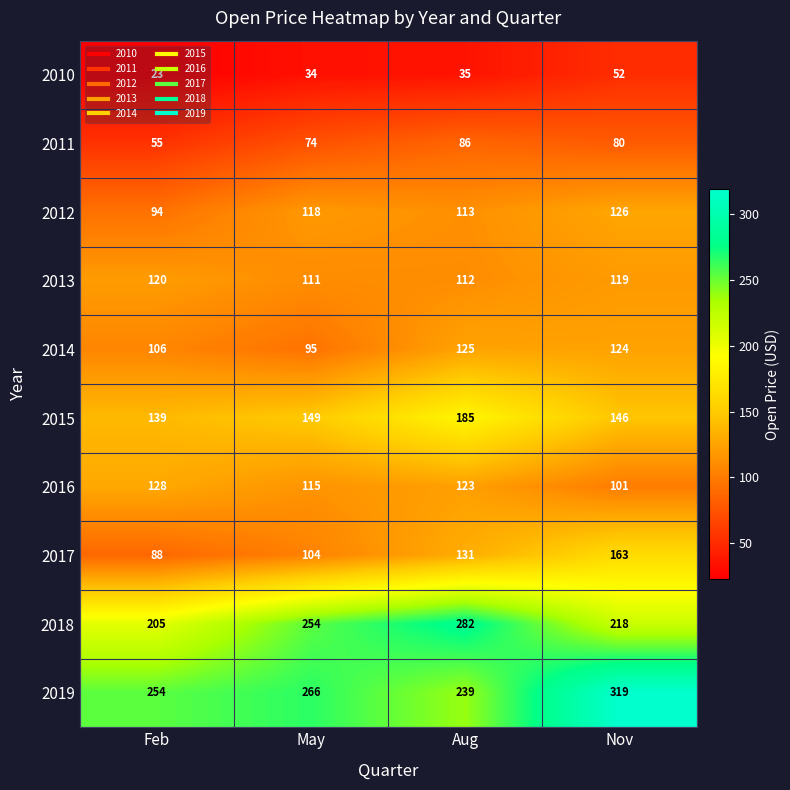

Which series has the largest total across all categories?

2019